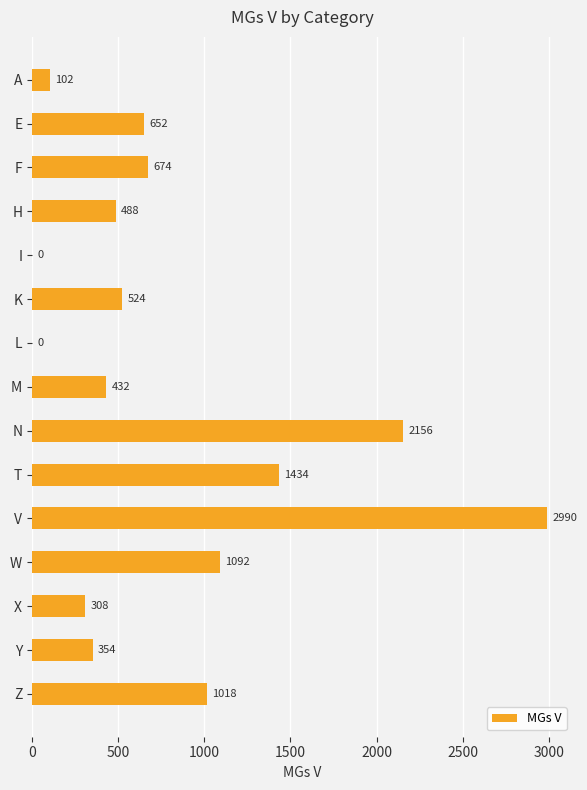

What is the average value?

815